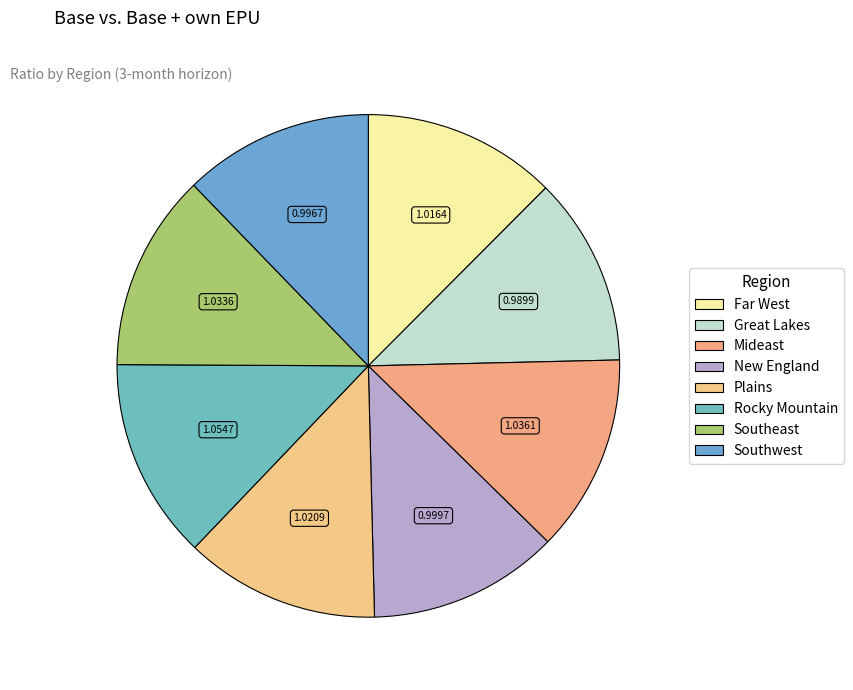

To the nearest percent, what percentage of the pie is Southwest?

12%